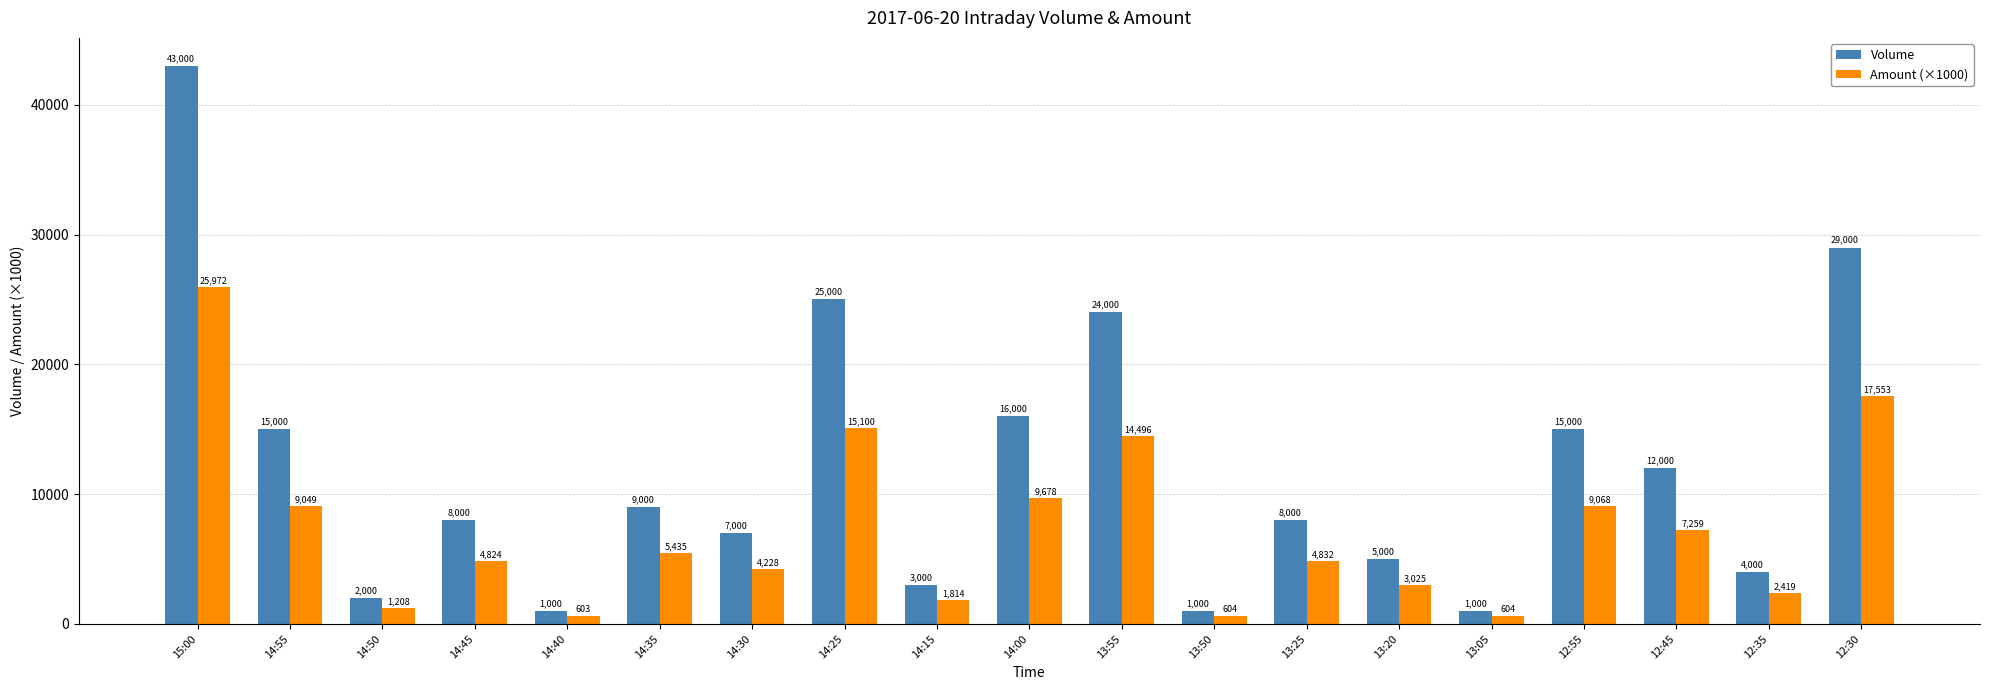

Rank the series by their maximum value, from highest to lowest.

Volume, Amount (×1000)